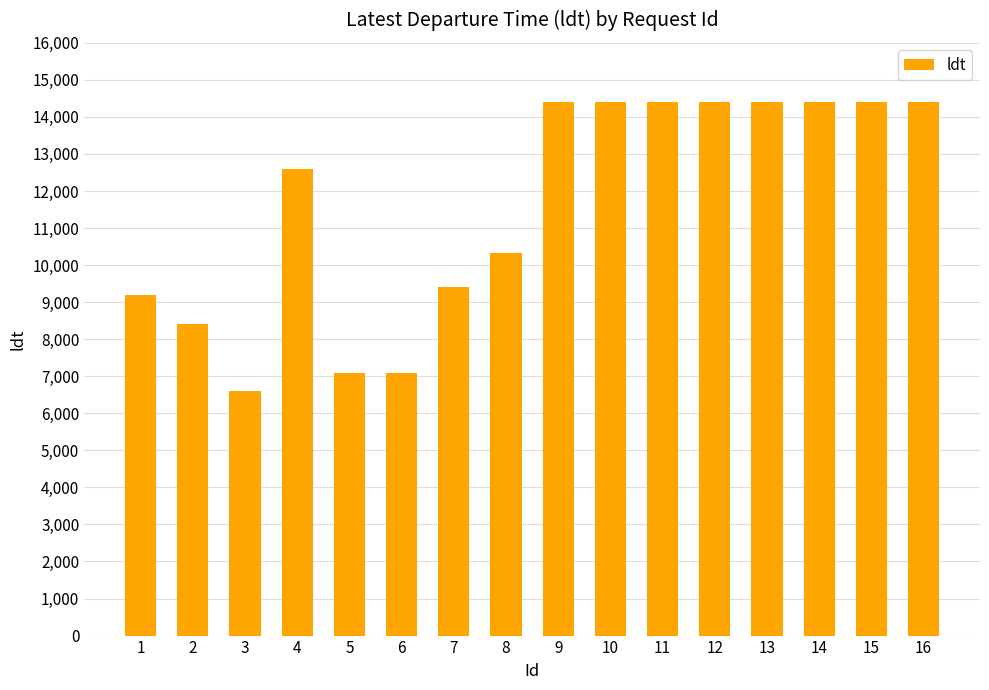

What is the minimum value shown in the chart?

6600